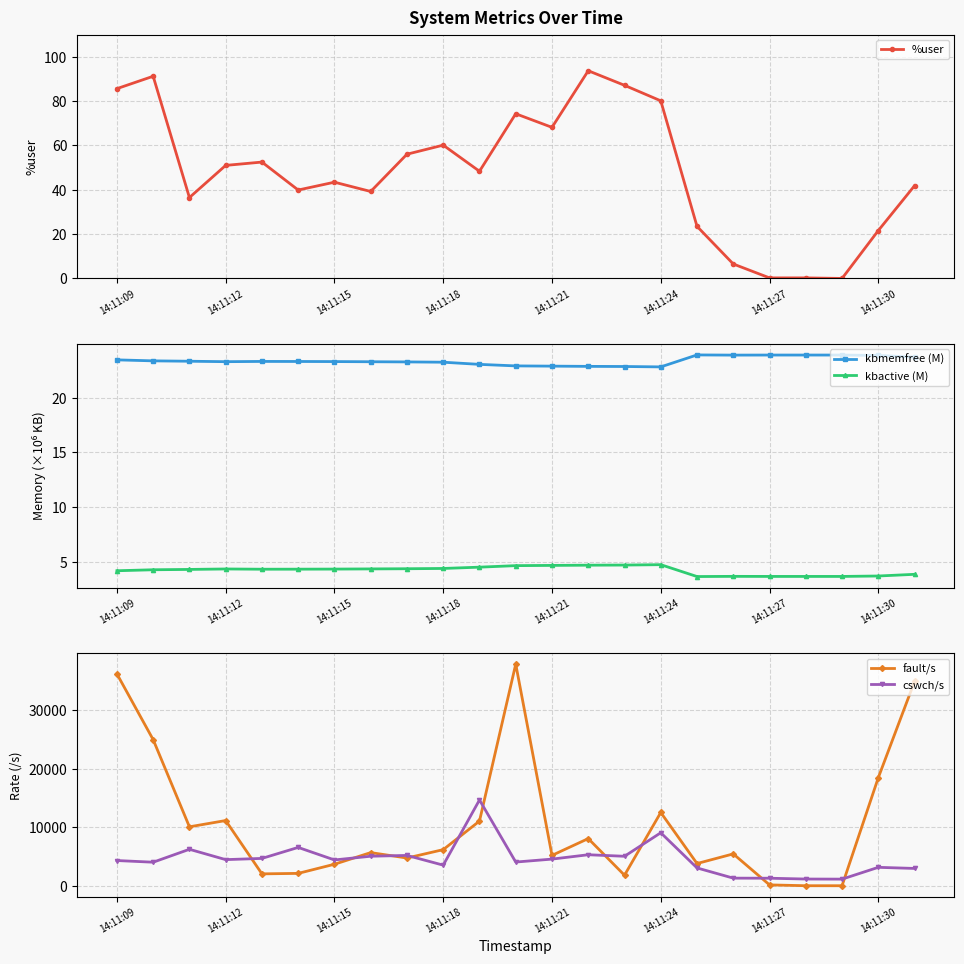

The kbmemfree (M) series shows 23.3 at 14:11:12. True or false?

True